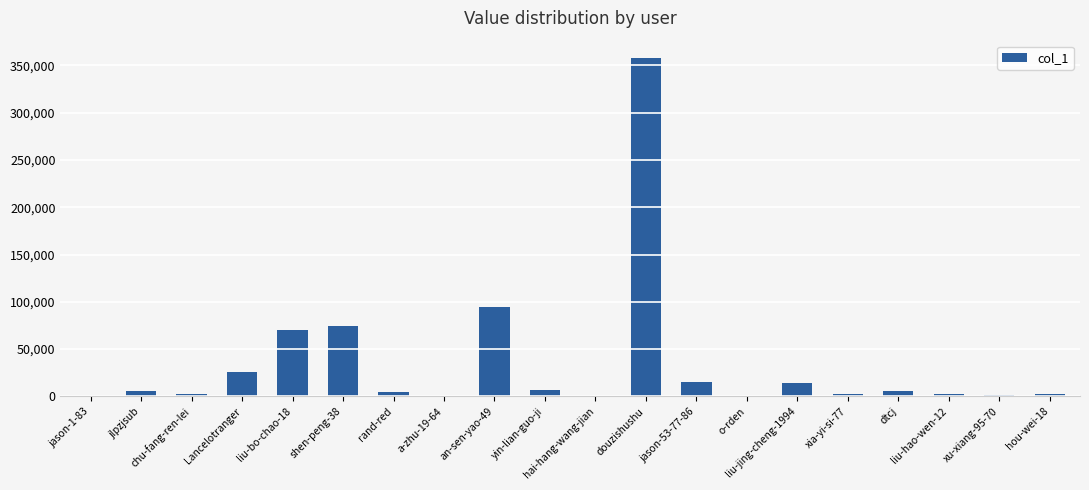

What is the maximum value shown in the chart?

358310